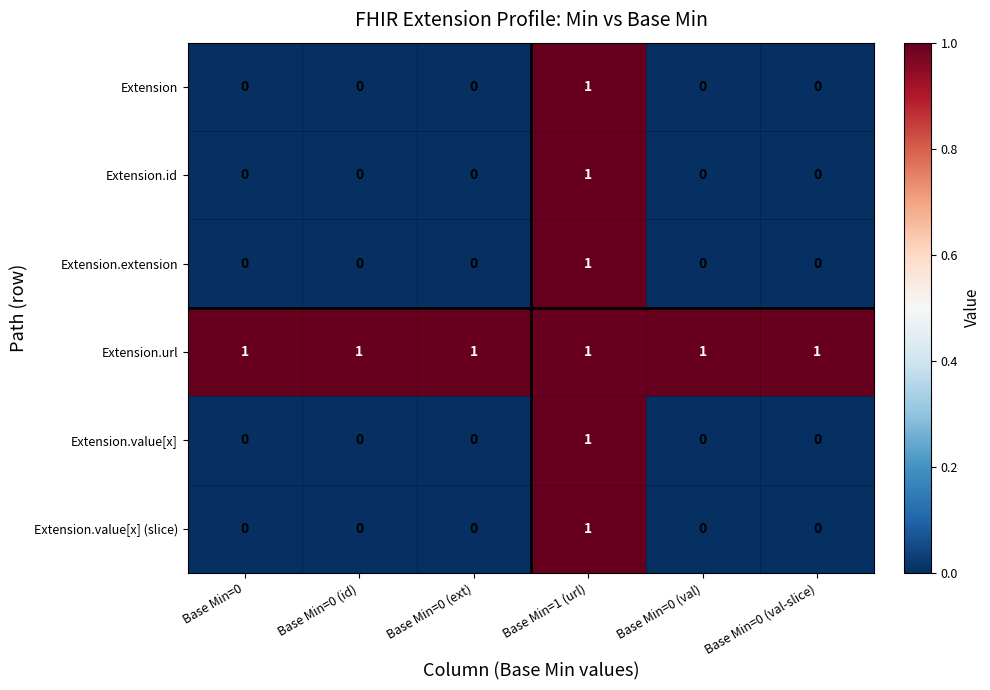

Which series has the largest total across all categories?

Extension.url